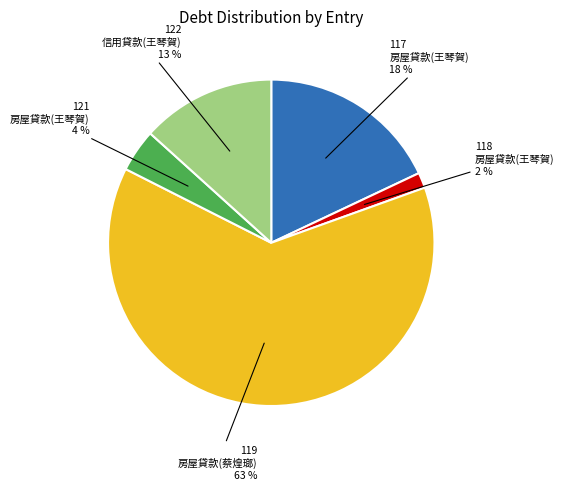

Count the number of slices in the pie.

5